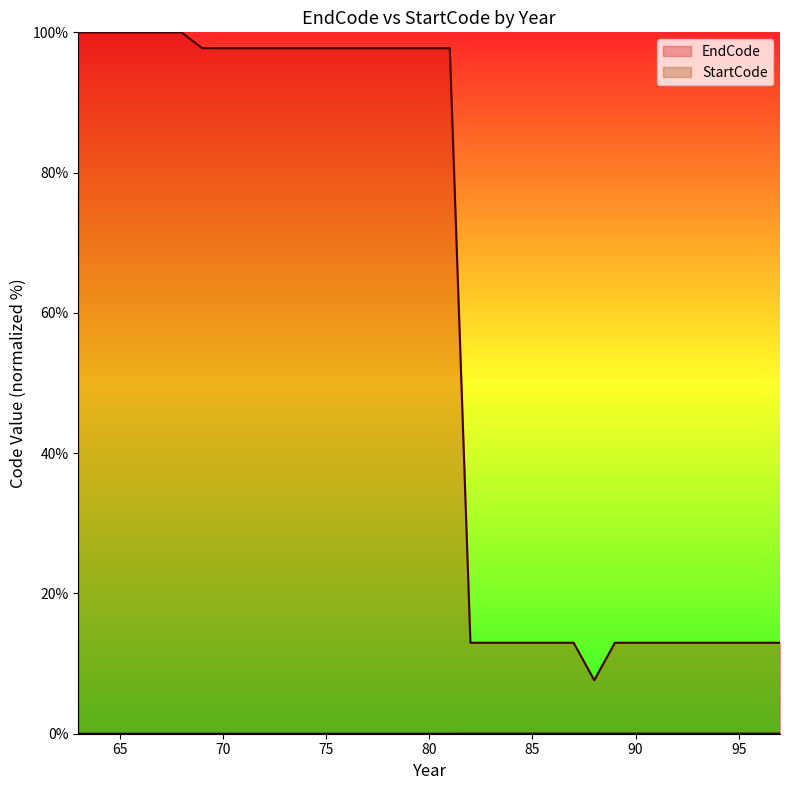

Is the value of StartCode at 70 greater than the value of EndCode at 80?

No